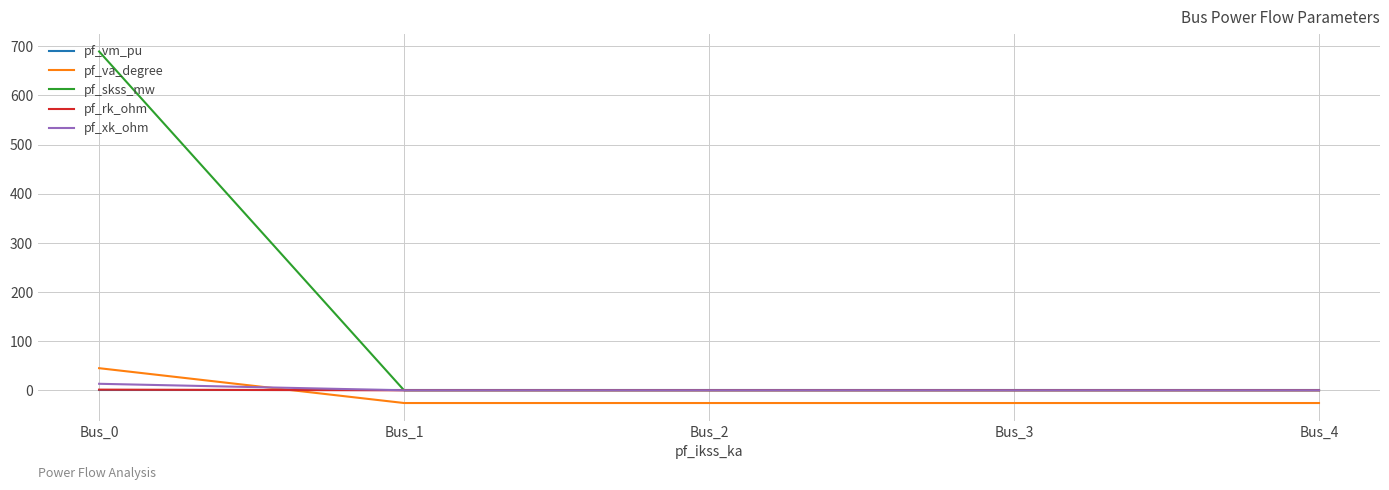

What is the maximum value for pf_skss_mw?

689.3